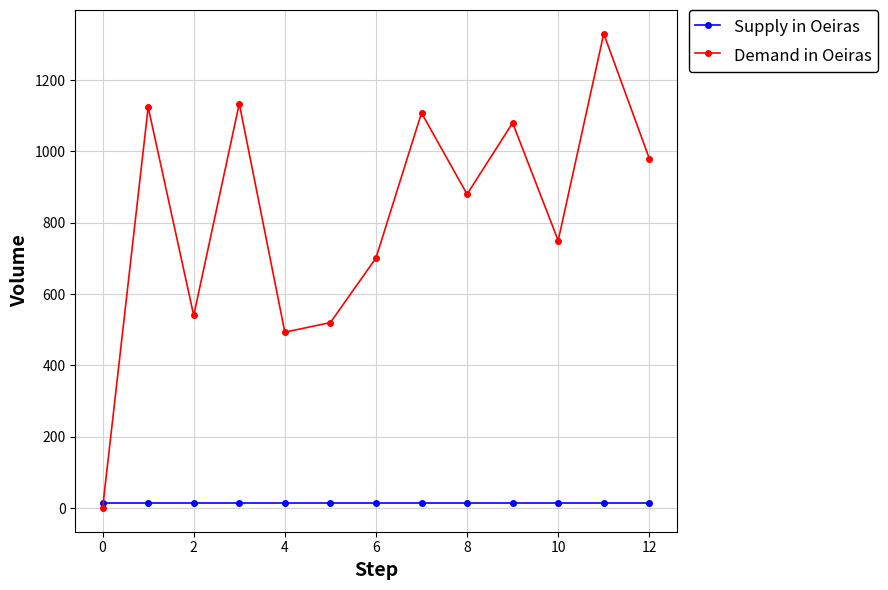

What is the maximum value for Demand in Oeiras?

1330